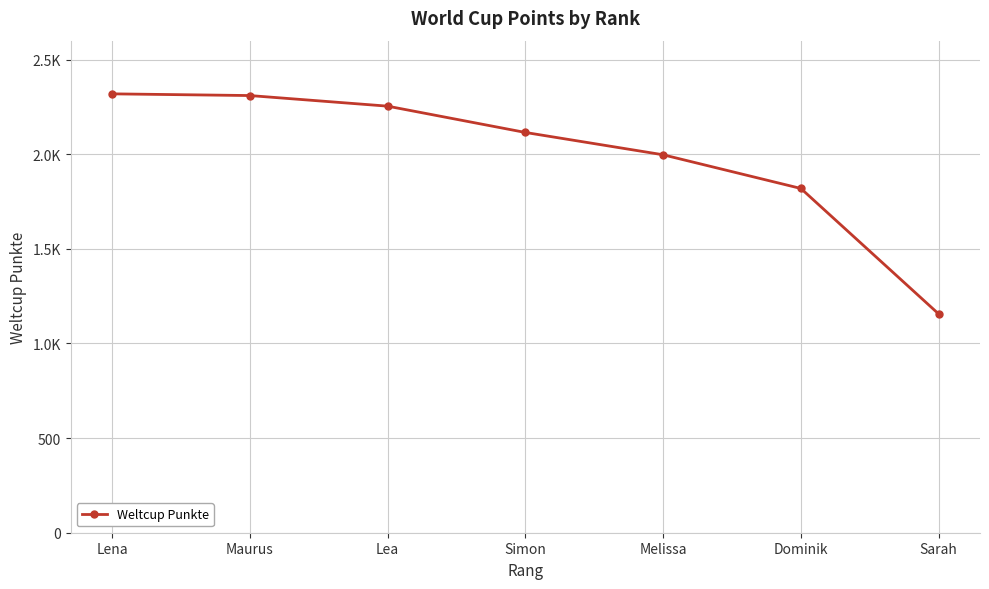

At which label does the data first exceed 2115?

Lena